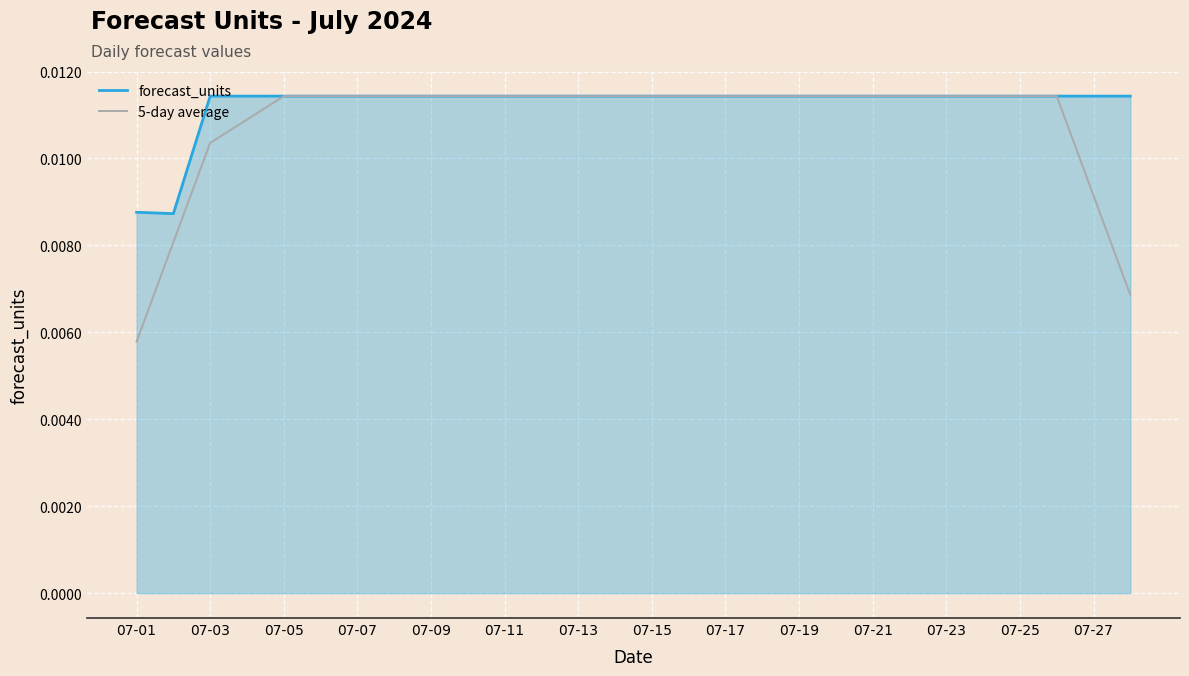

Which series has the largest range (max minus min)?

5-day average